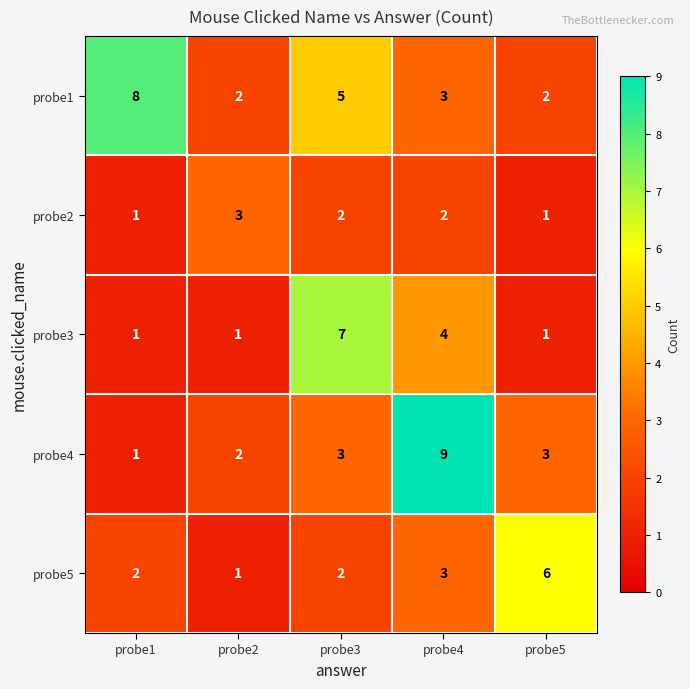

What is the total value across all series at probe4?

21